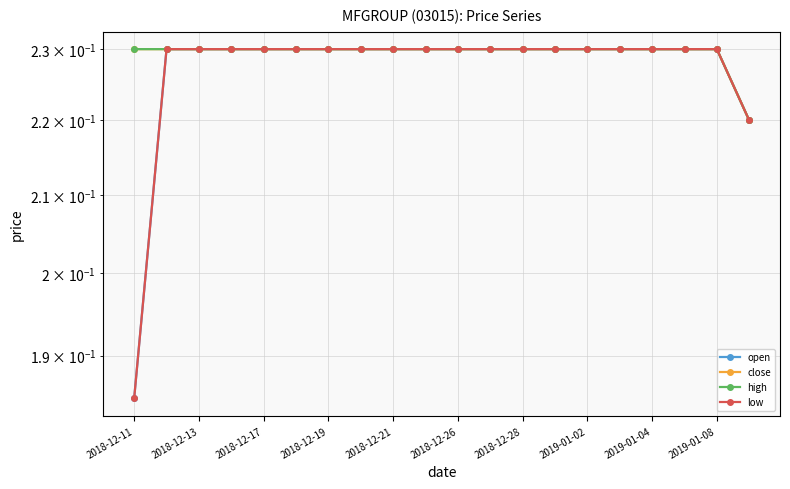

Where is low nearest to the value 0?

2018-12-11